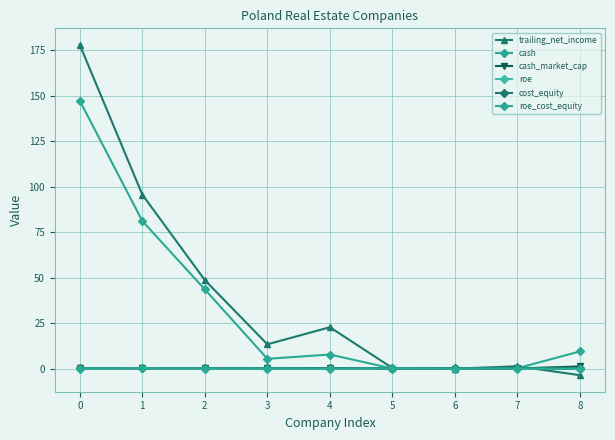

In roe_cost_equity, how many points are higher than both neighbors (excluding endpoints)?

4